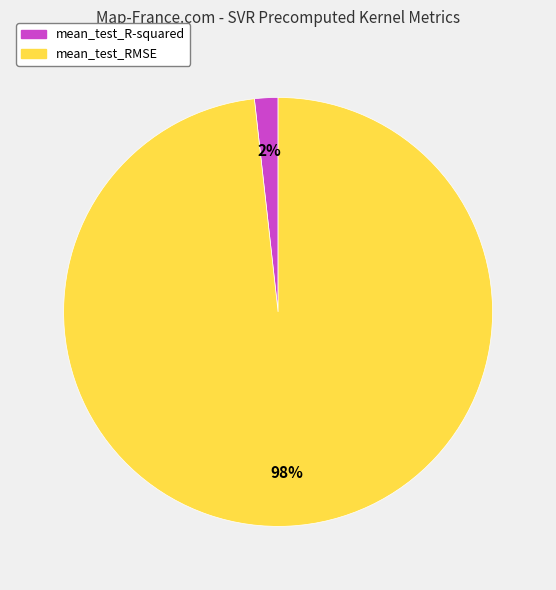

Which slice is the largest?

mean_test_RMSE